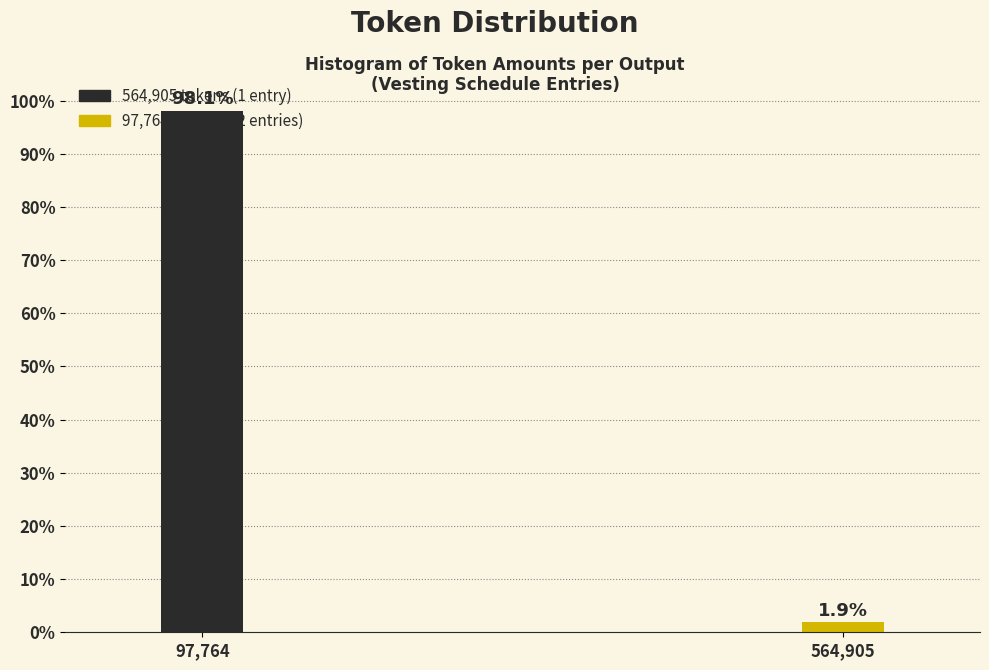

Rank the categories by value from highest to lowest.

97,764, 564,905